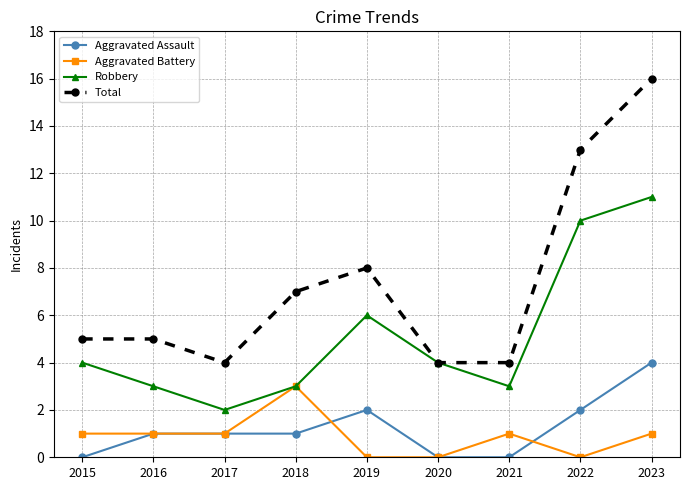

Which series has the largest total across all categories?

Total